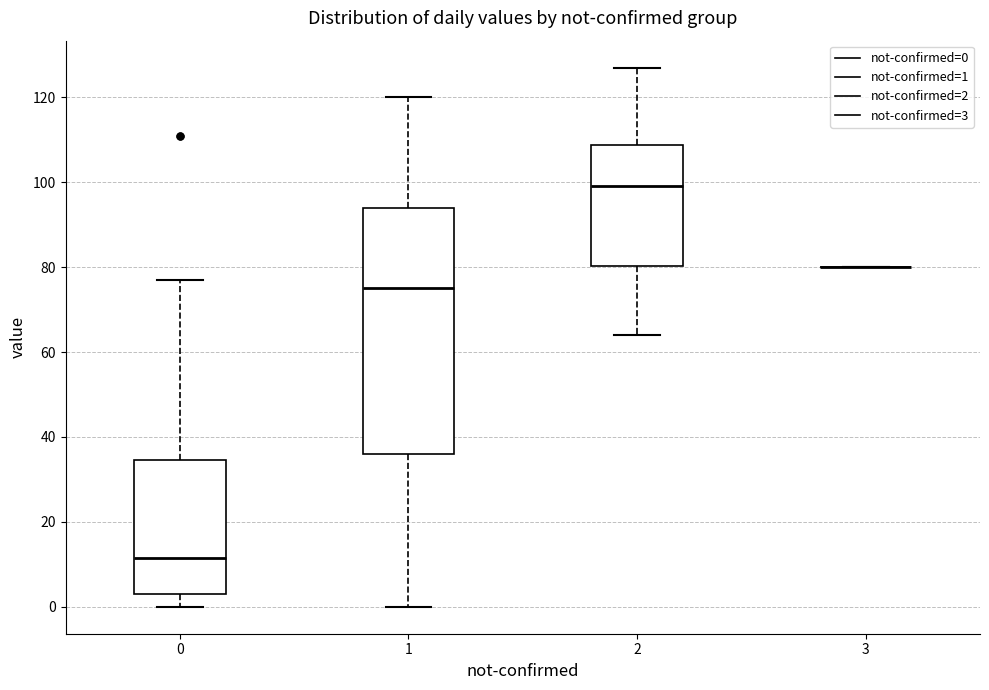

Reading left to right, read every box against the y-axis: the position of its median line, the range the box covers, and the ends of its whiskers. The values are not printed on the chart, so give them approximately, as read against the axis.

0: median 12, box 4 to 34, whiskers 0 to 78
1: median 76, box 36 to 94, whiskers 0 to 120
2: median 100, box 80 to 108, whiskers 64 to 128
3: box collapsed to a line at 80, whiskers 80 to 80